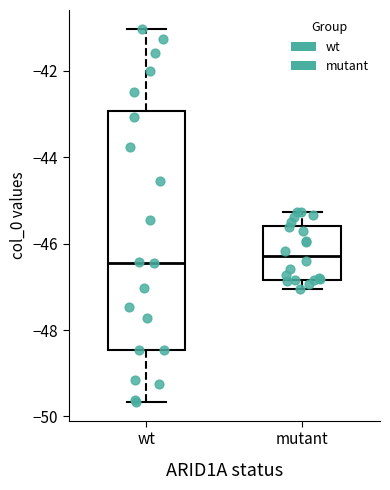

Where does the upper whisker of the box for mutant end on the y-axis? The values are not printed on the chart, so give them approximately, as read against the axis.

-45.2